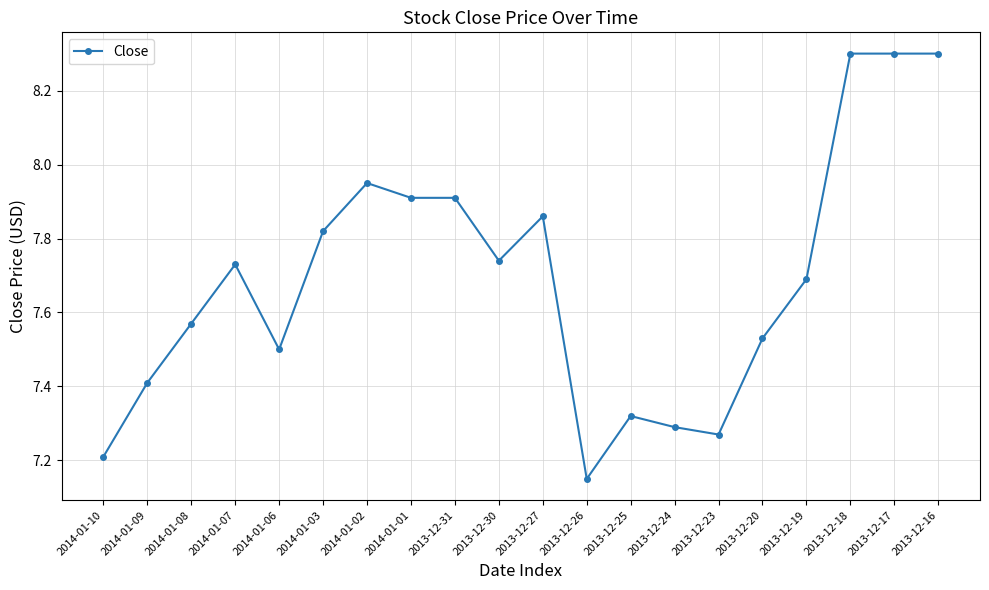

At which category does the data reach its first local peak?

2014-01-07